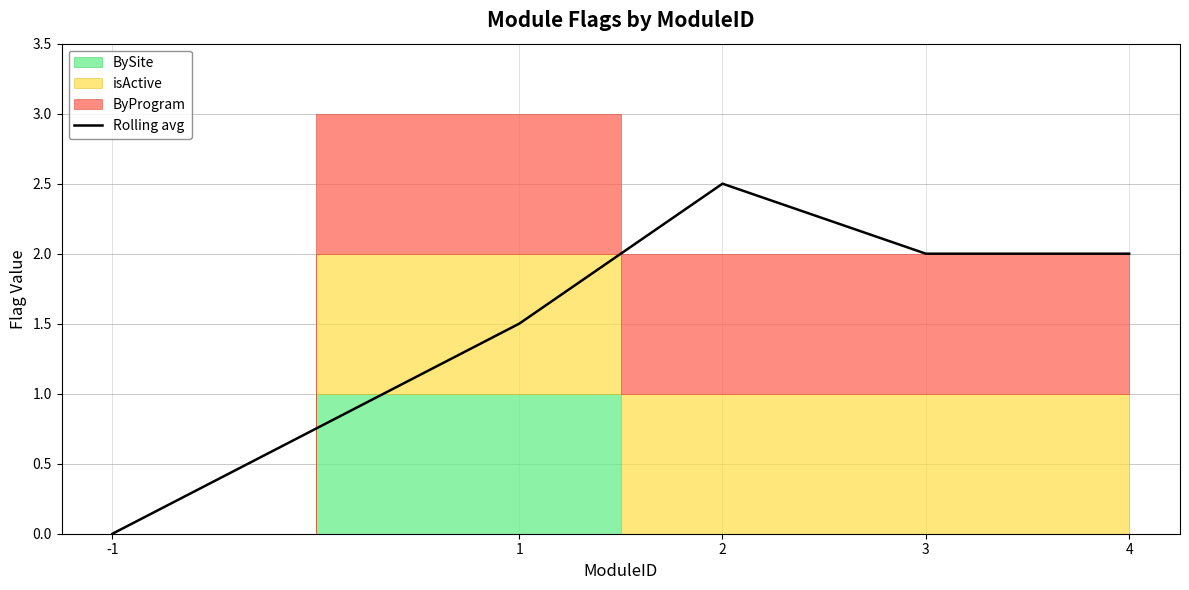

Reading left to right, what are all the values shown in this chart?

0.0	1.5	2.5	2.0	2.0